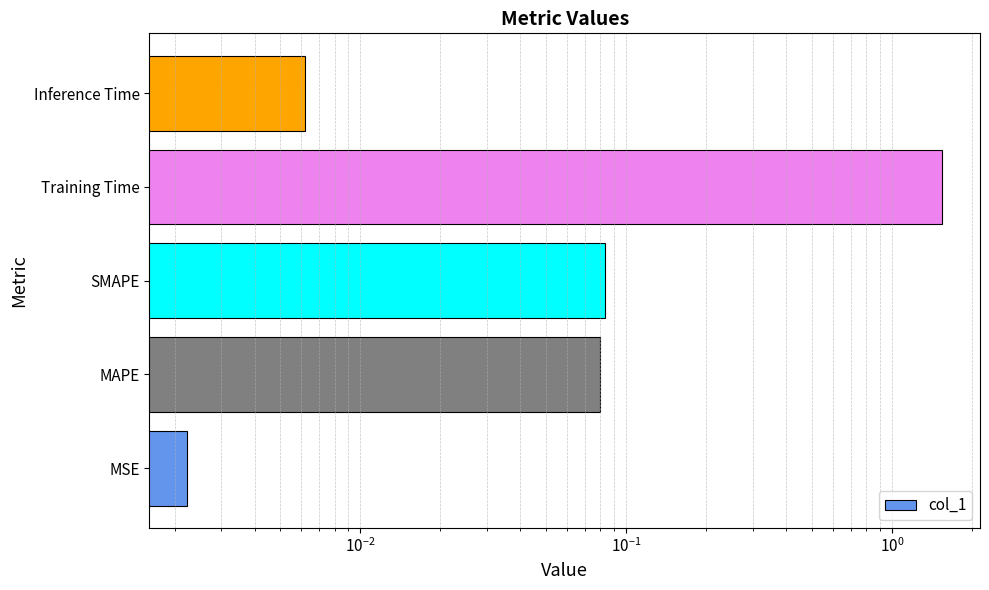

Does the chart contain any negative values?

No